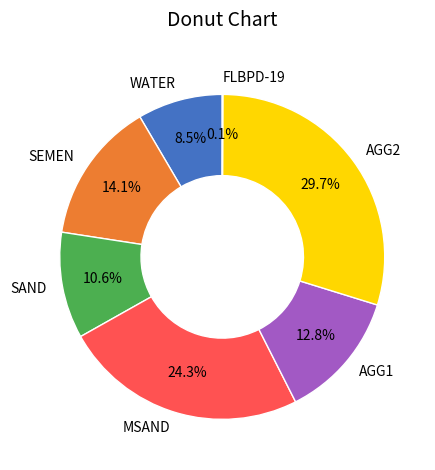

To the nearest percent, what portion does AGG1 represent?

13%